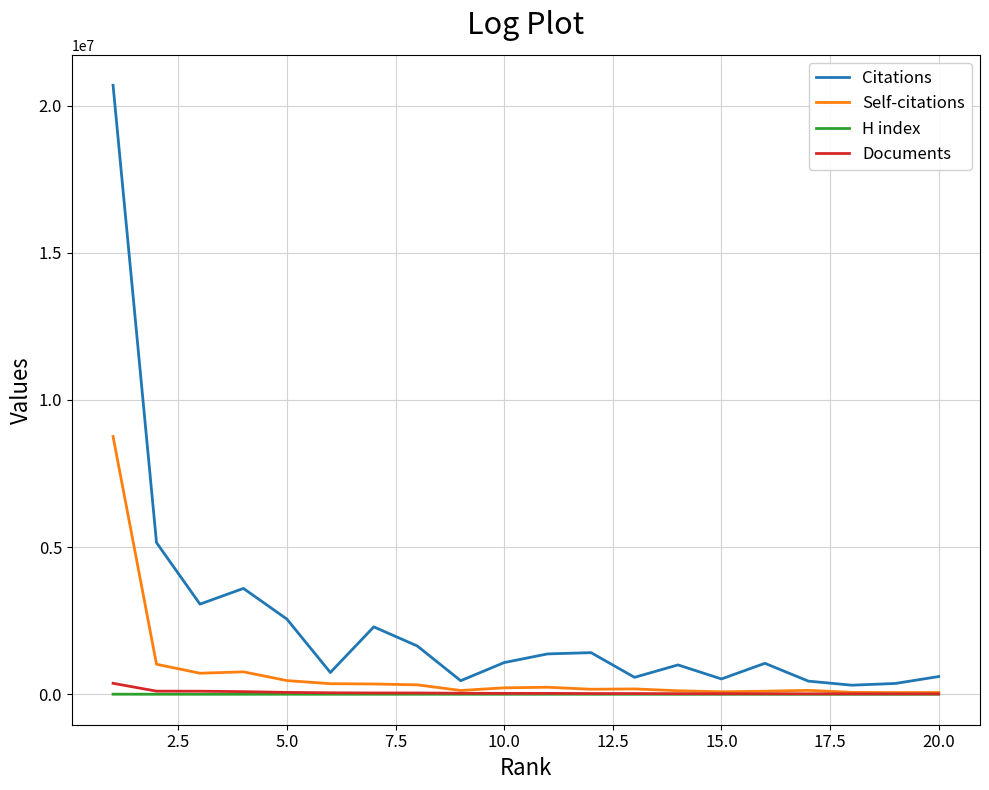

Which series has the largest total across all categories?

Citations